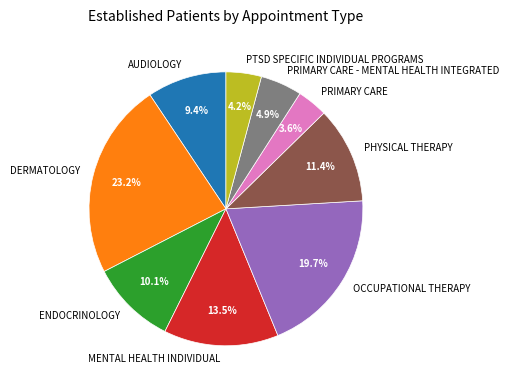

Count the number of slices in the pie.

9